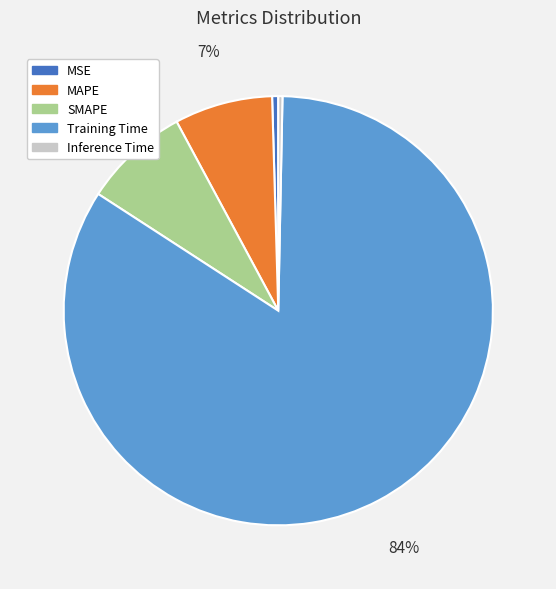

What is the majority slice?

Training Time